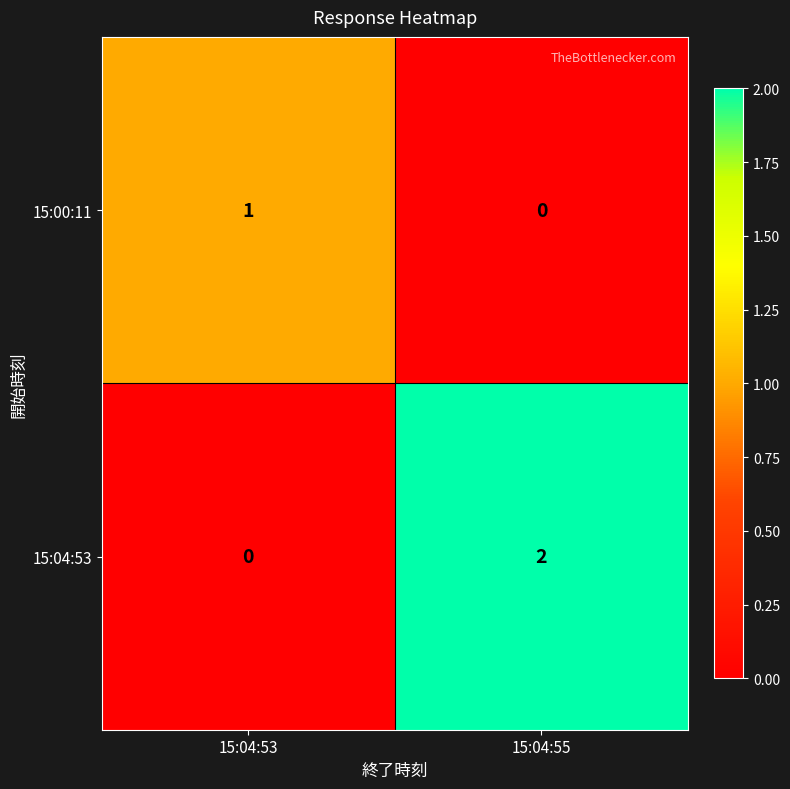

At which label is 15:00:11 closest to 0?

15:04:55